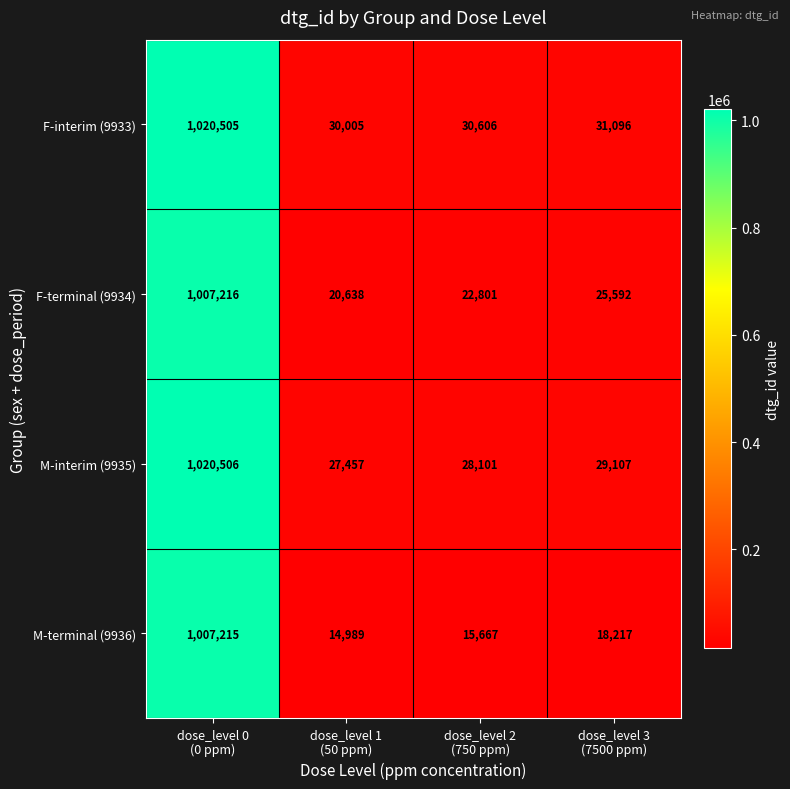

What is the highest value of the M-interim (9935) series?

1020506